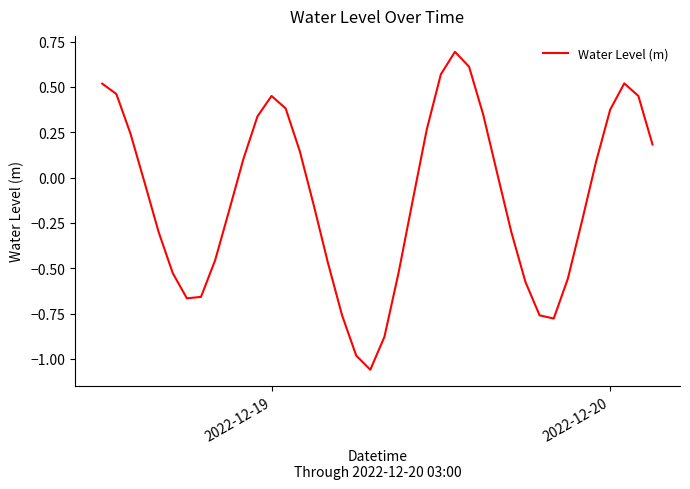

What is the maximum value shown in the chart?

0.7